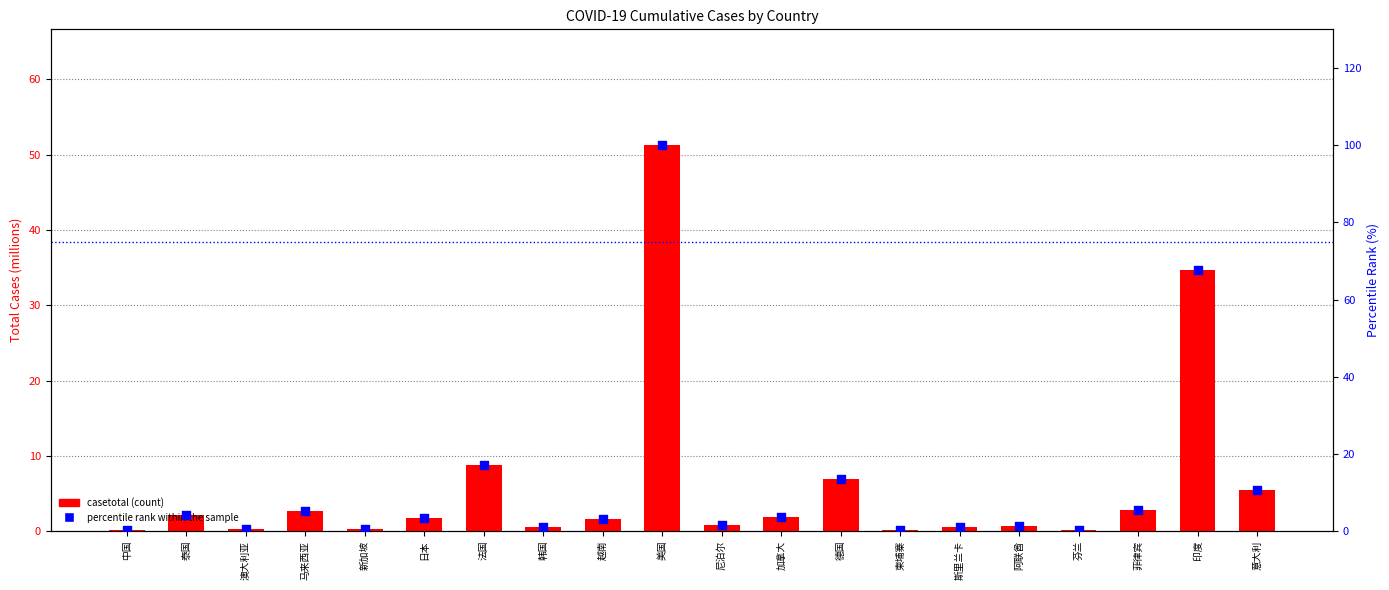

At which category is the sum across all series the highest?

美国